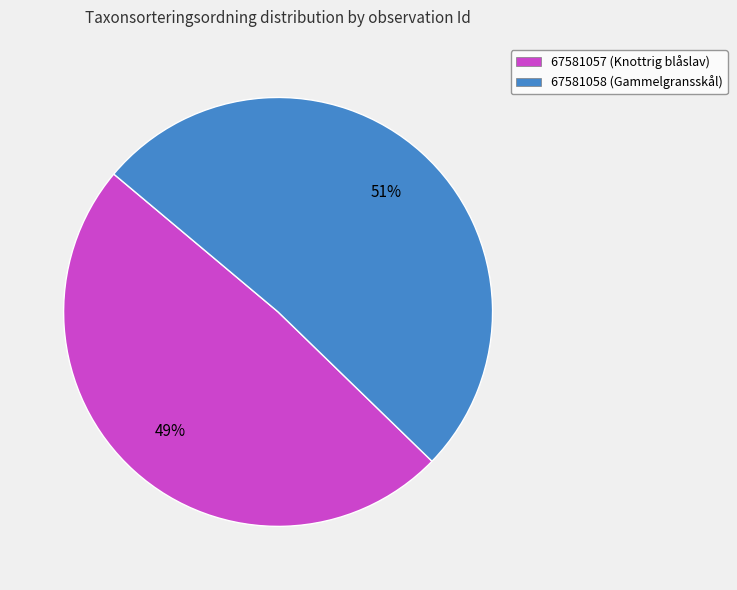

Count the number of slices in the pie.

2